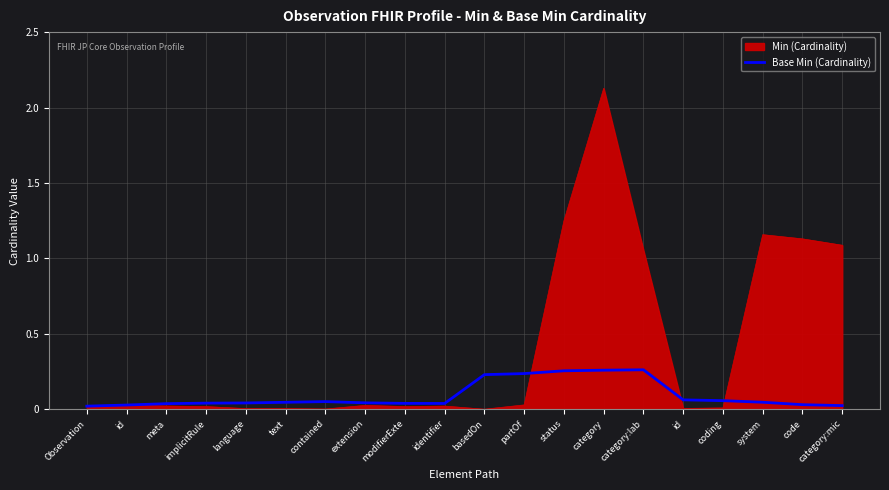

Does the chart have visible grid lines?

Yes